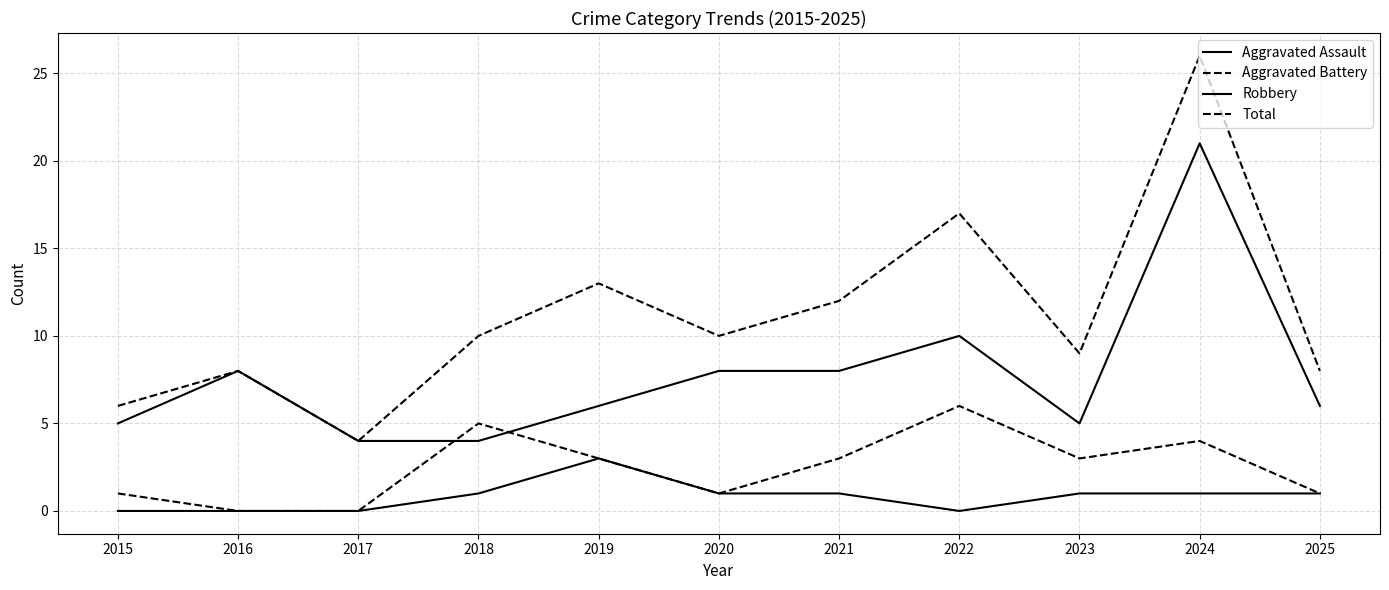

Rank the categories by Total value from lowest to highest.

2017, 2015, 2016, 2025, 2023, 2018, 2020, 2021, 2019, 2022, 2024